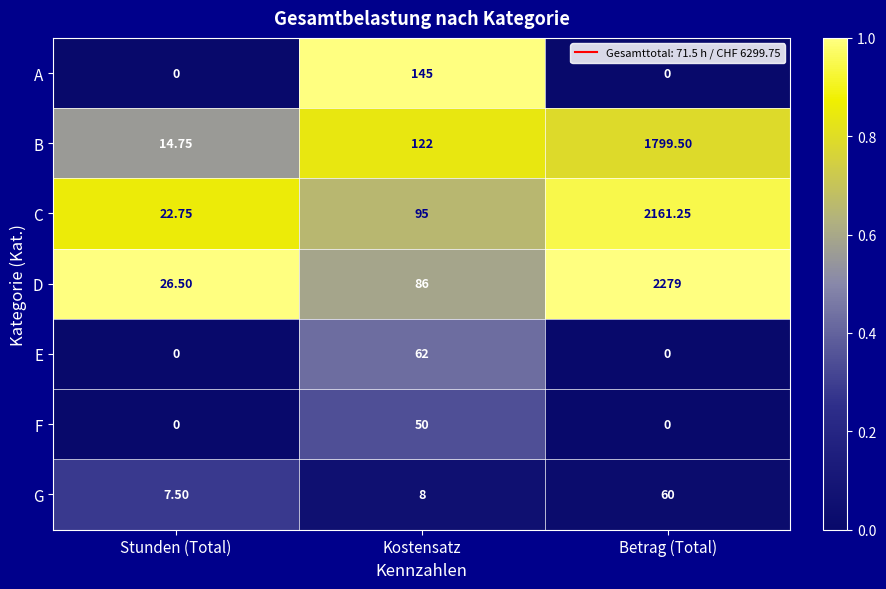

Which series has the largest total across all categories?

D